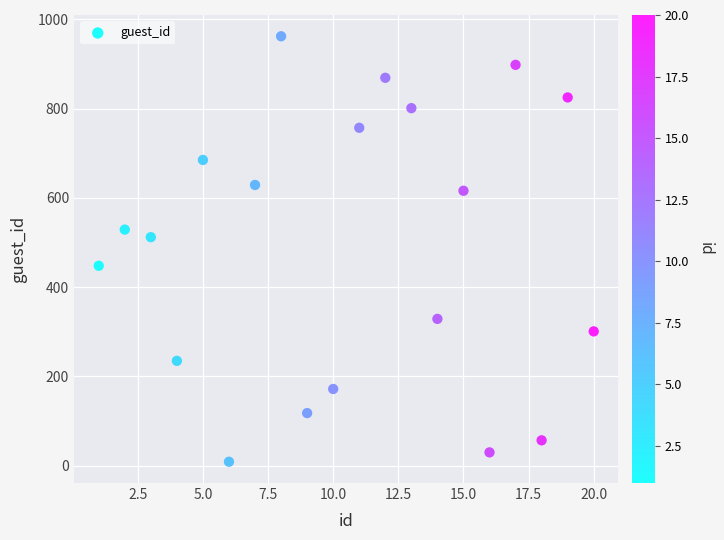

What is the range of Y values (max minus min)?

953